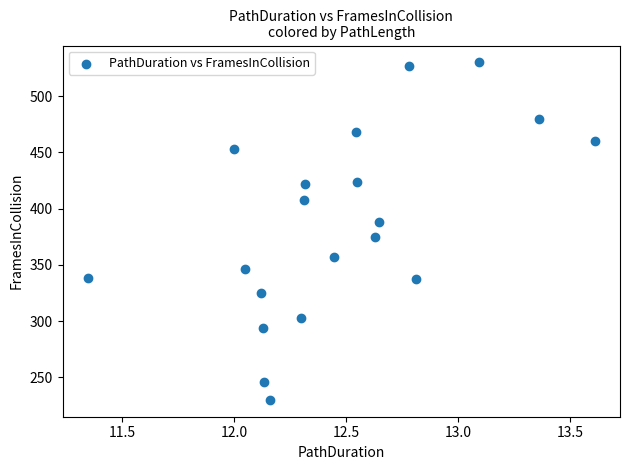

What is the range of Y values (max minus min)?

300